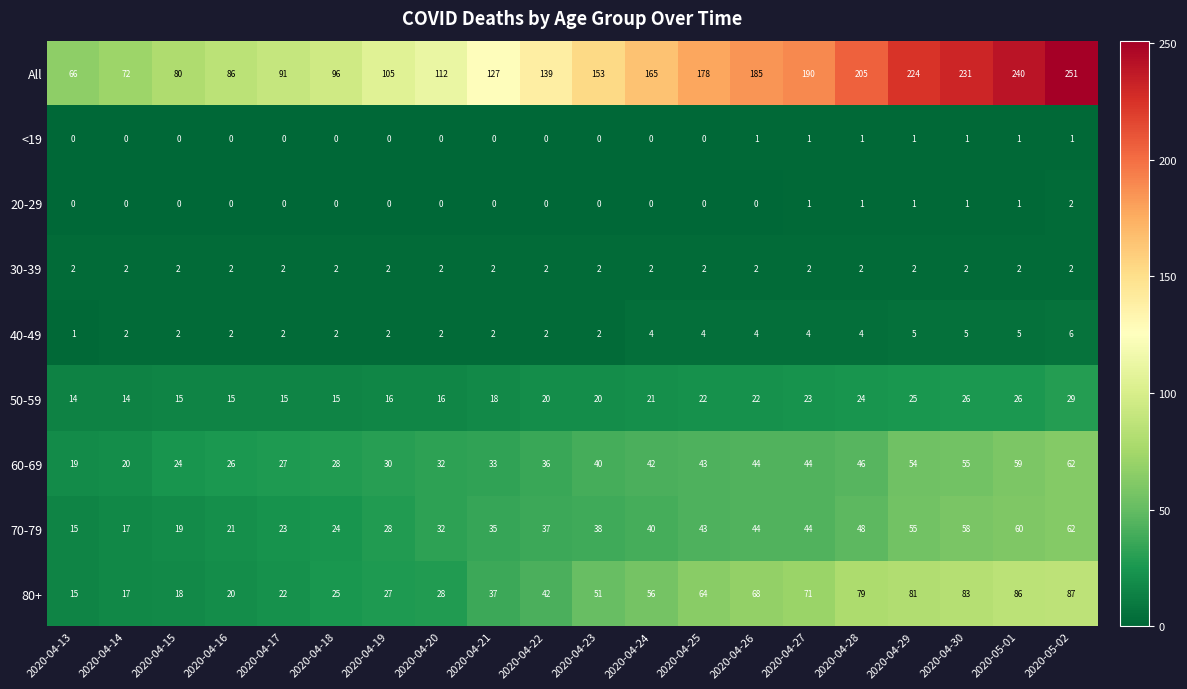

What is the difference between the 50-59 values at 2020-04-21 and 2020-04-30?

8